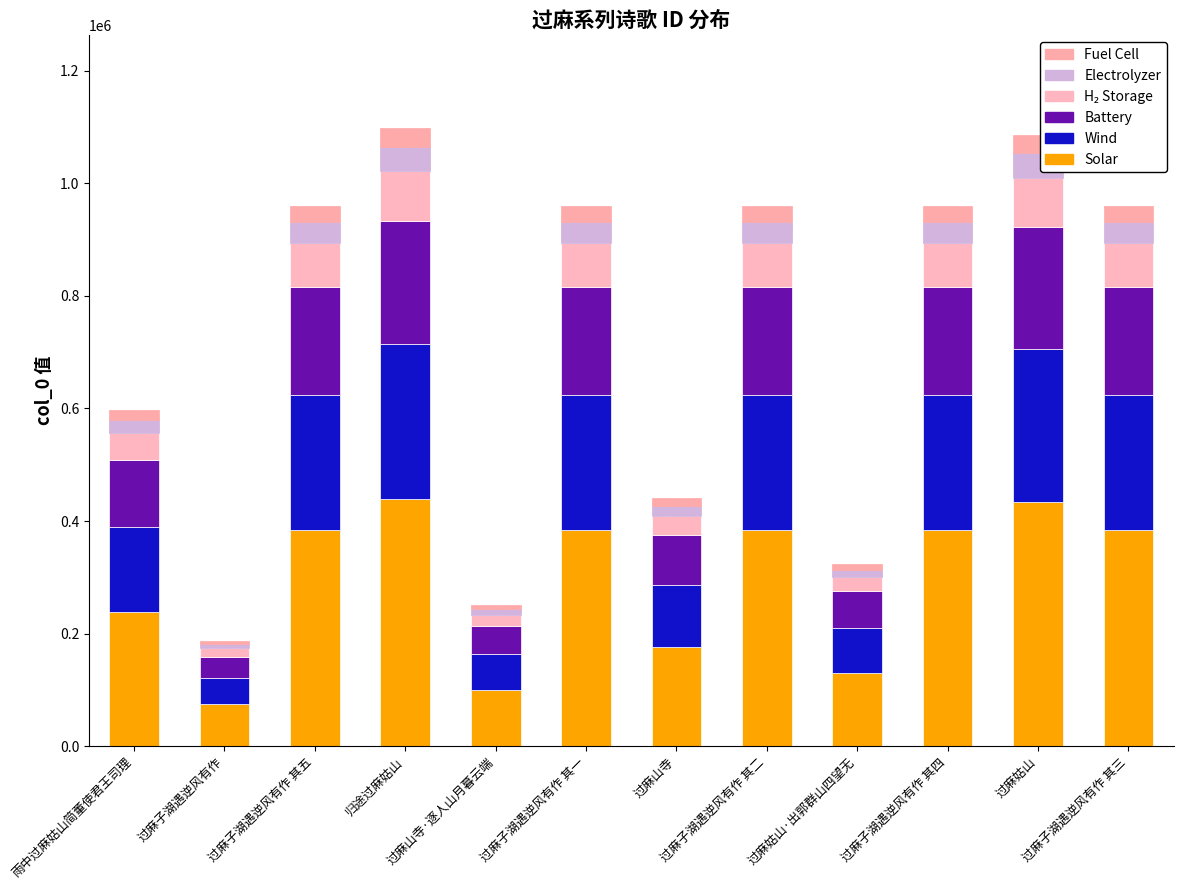

How many series are shown in this chart?

6